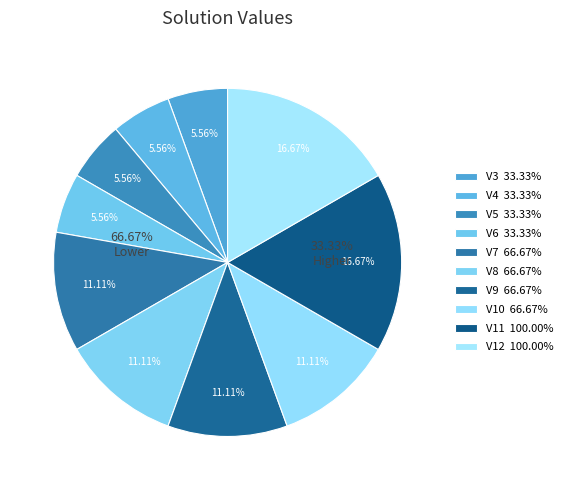

Which category has the biggest portion of the pie?

V11